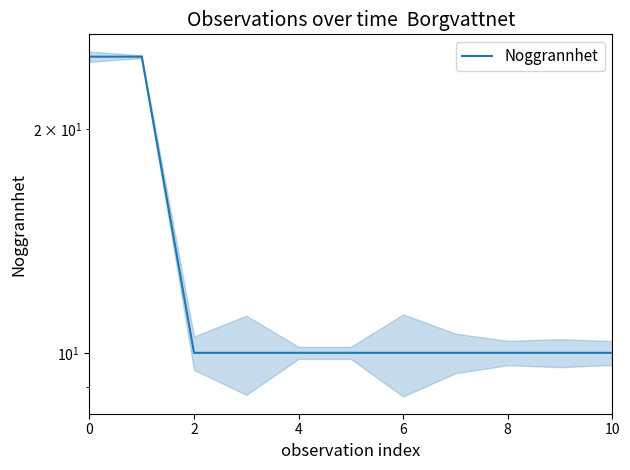

How many data points does each series have?

11